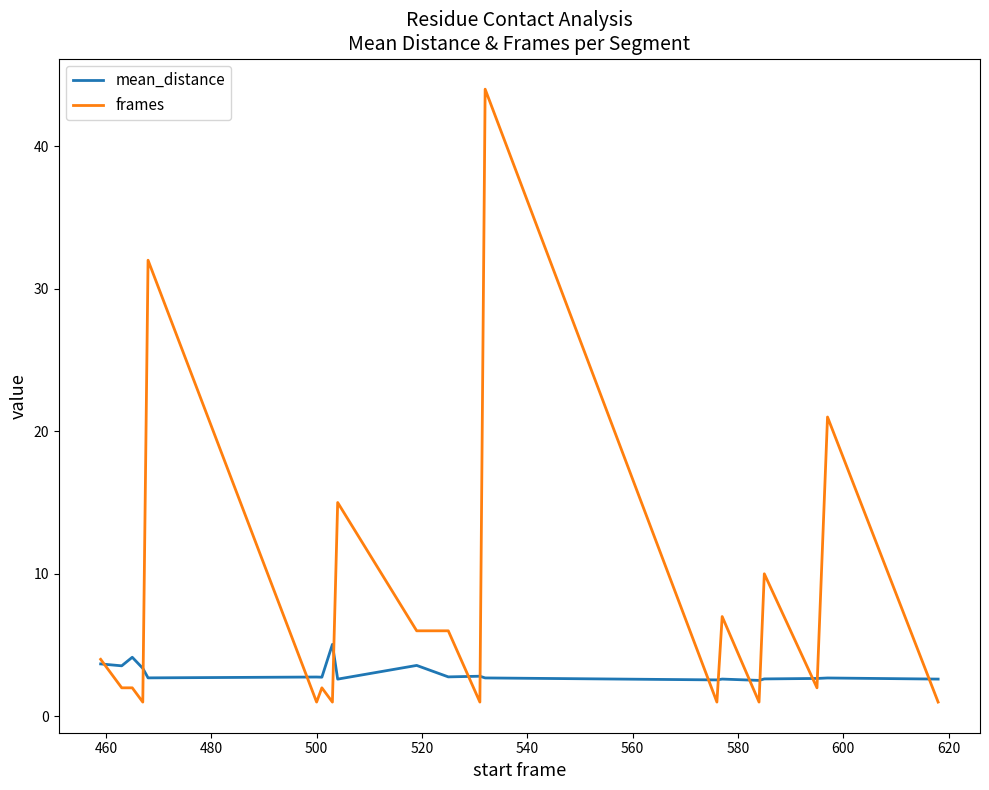

Which series has the widest spread of values?

frames